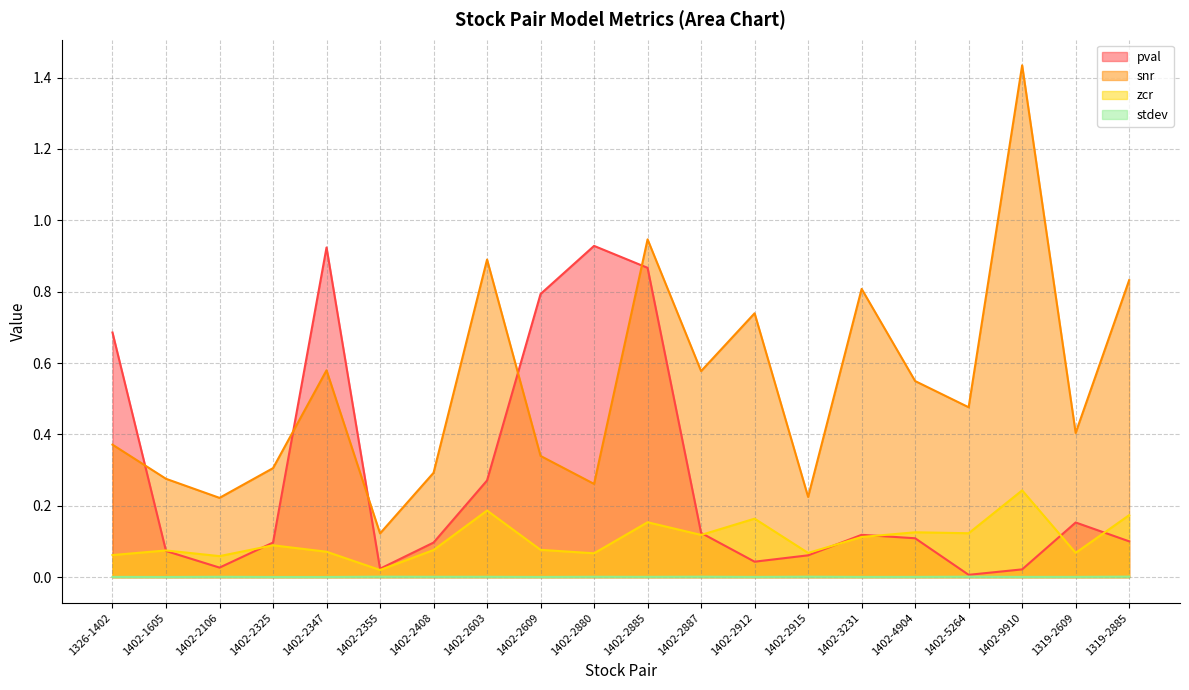

What position from the left is 1326-1402?

1